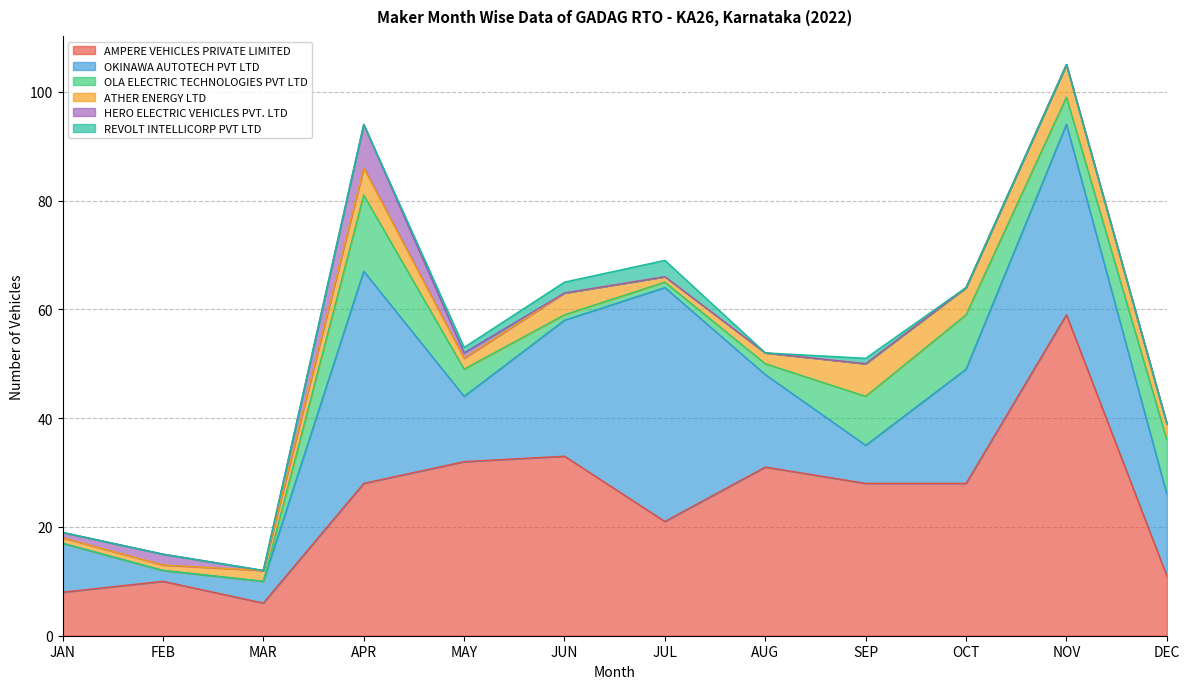

At which label does HERO ELECTRIC VEHICLES PVT. LTD reach its peak?

APR